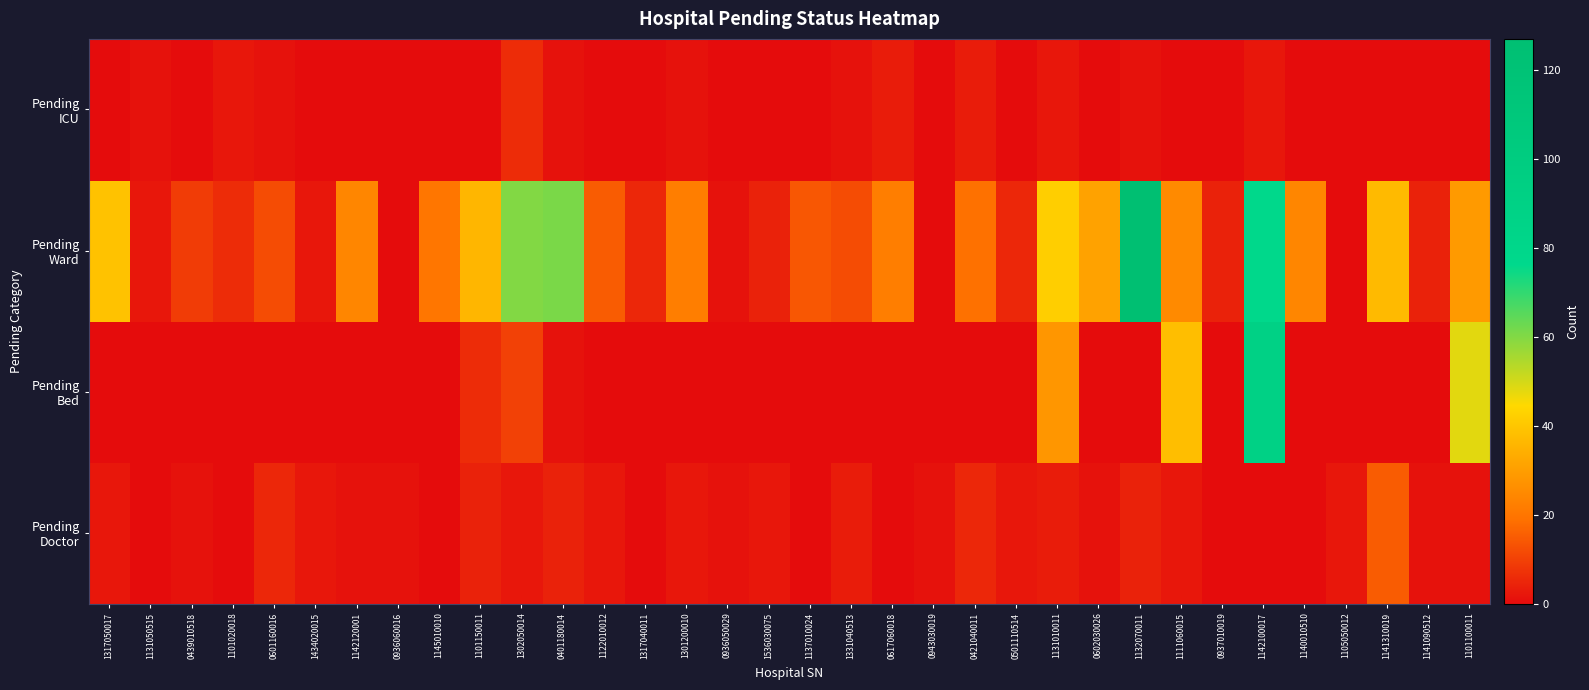

What is the maximum value shown in the chart?

127